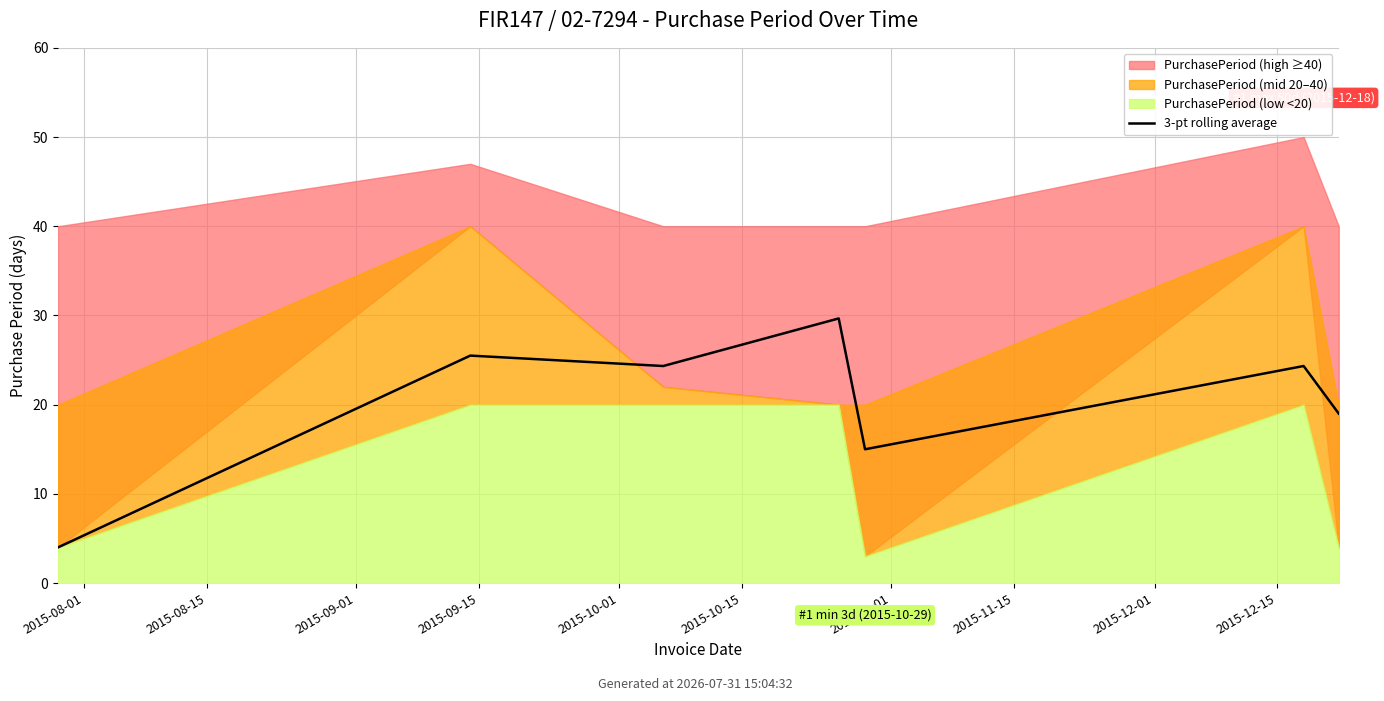

Does the chart display data point markers on the line(s)?

No